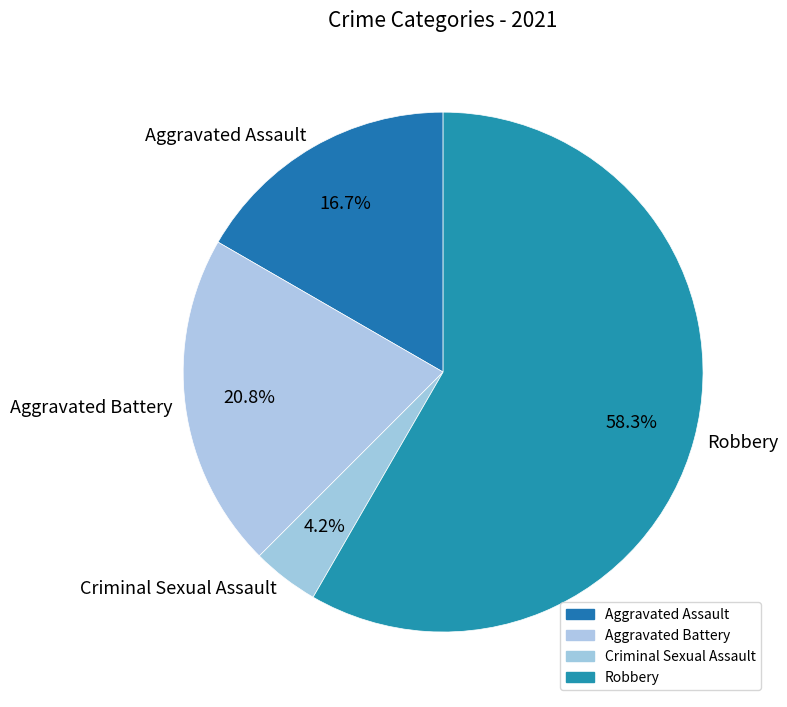

Does Robbery account for over 50% of the chart?

Yes